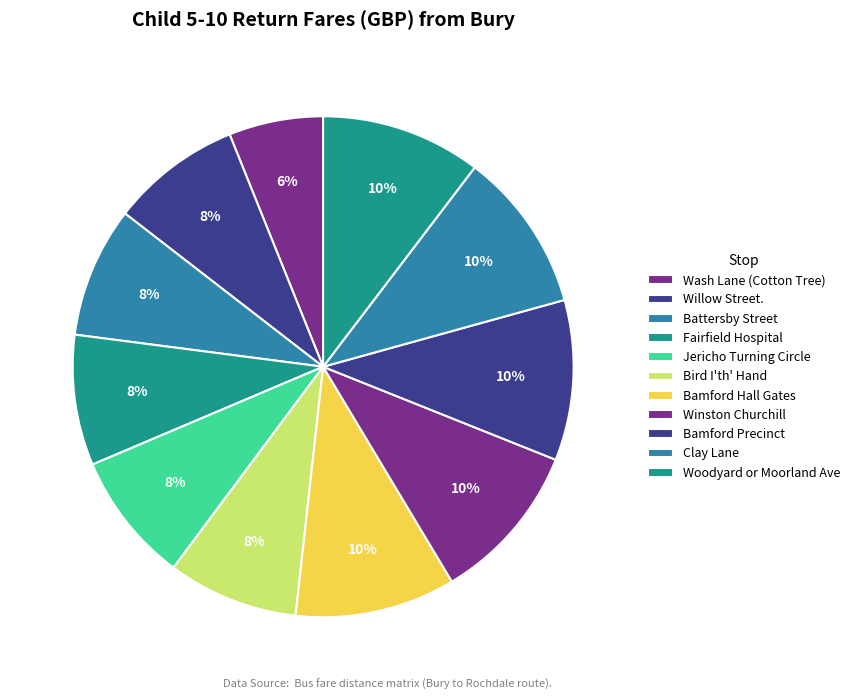

How many slices are in this pie chart?

11